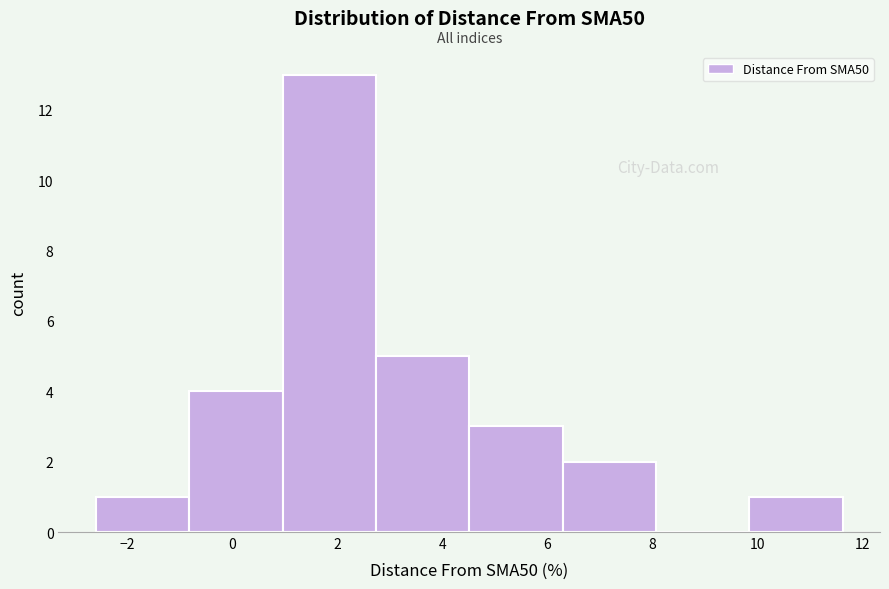

How tall is the bar that spans 2.8 to 4.6 on the x-axis? Neither the bar edges nor the heights are printed on the chart, so give them approximately, as read against the axes.

5